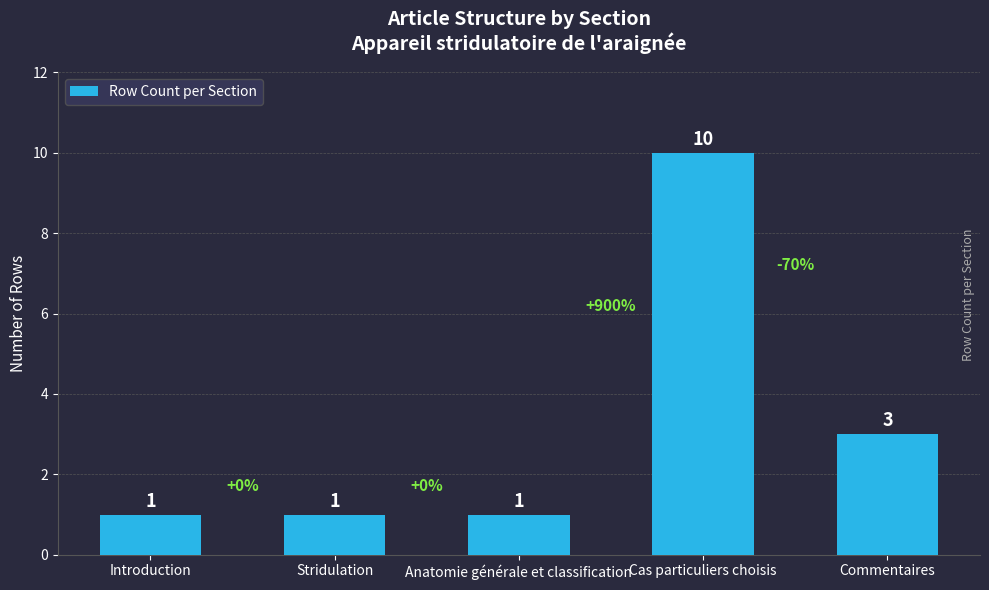

At which label is the value closest to 5?

Commentaires